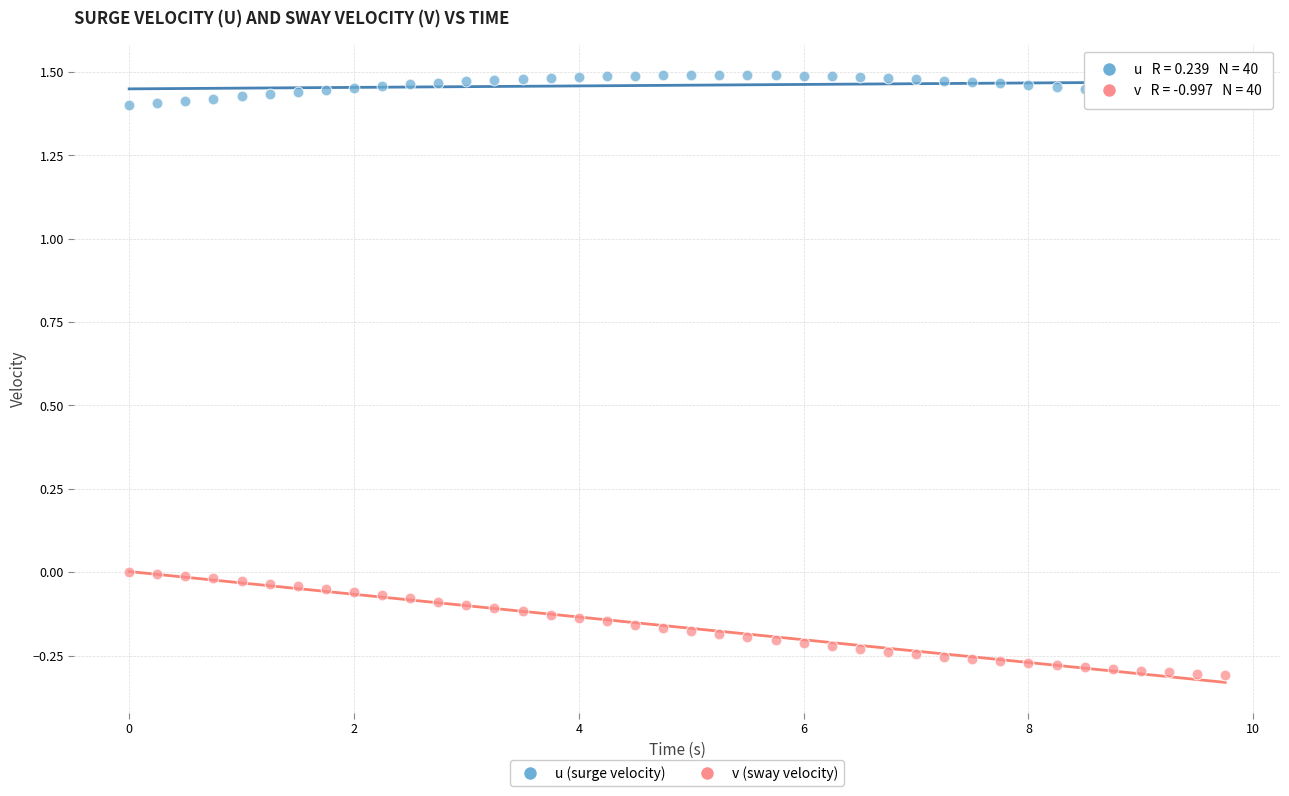

Across all data points, what is the range of X values (max minus min)?

9.8